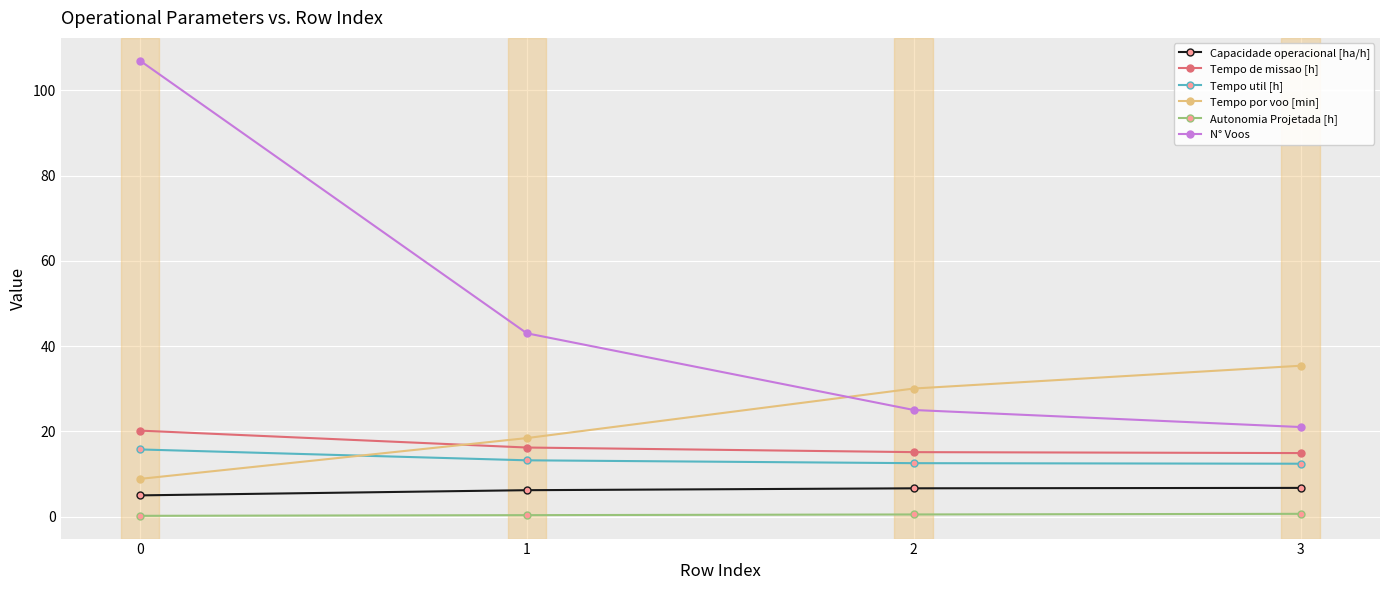

What is the value of the Autonomia Projetada [h] point at the 3rd from the left?

0.5